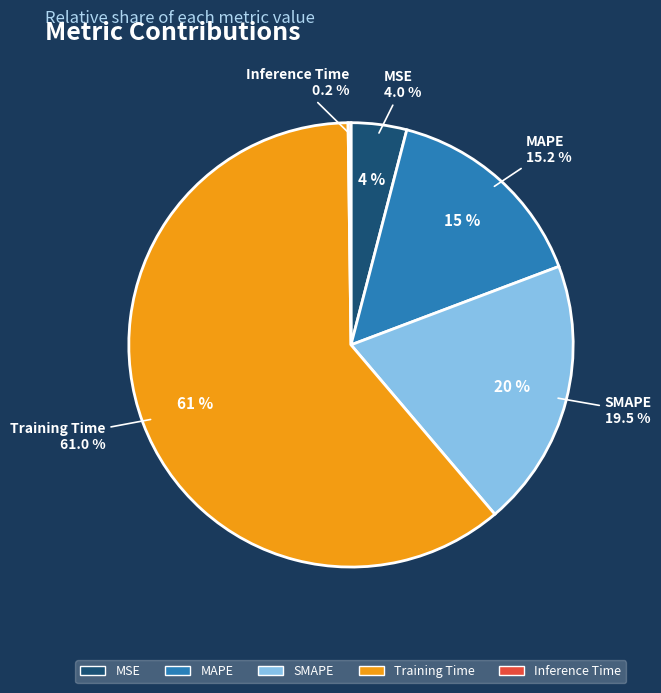

Rank the categories by value from highest to lowest.

Training Time, SMAPE, MAPE, MSE, Inference Time